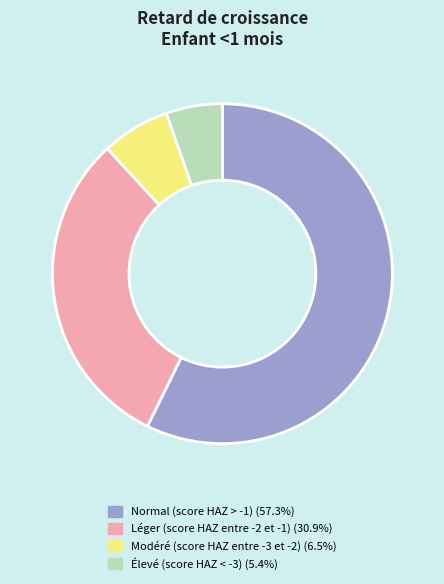

Is the sum of Normal (score HAZ > -1) and Élevé (score HAZ < -3) greater than half?

Yes